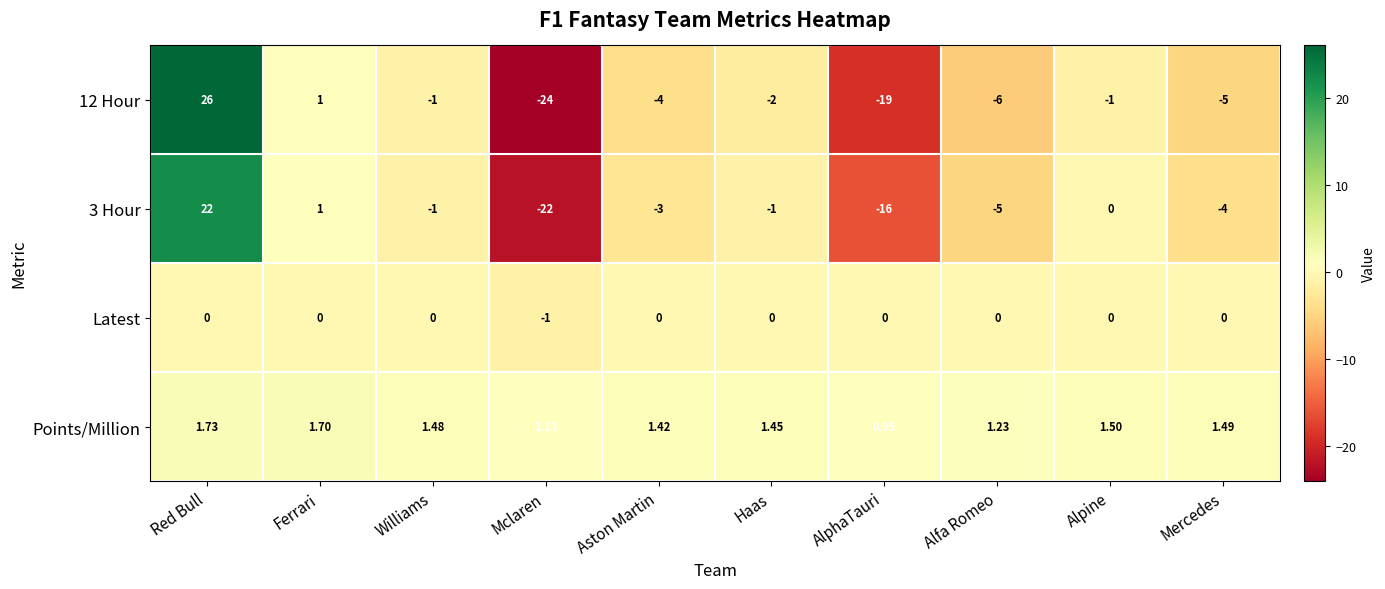

At which category is the sum across all series the highest?

Red Bull